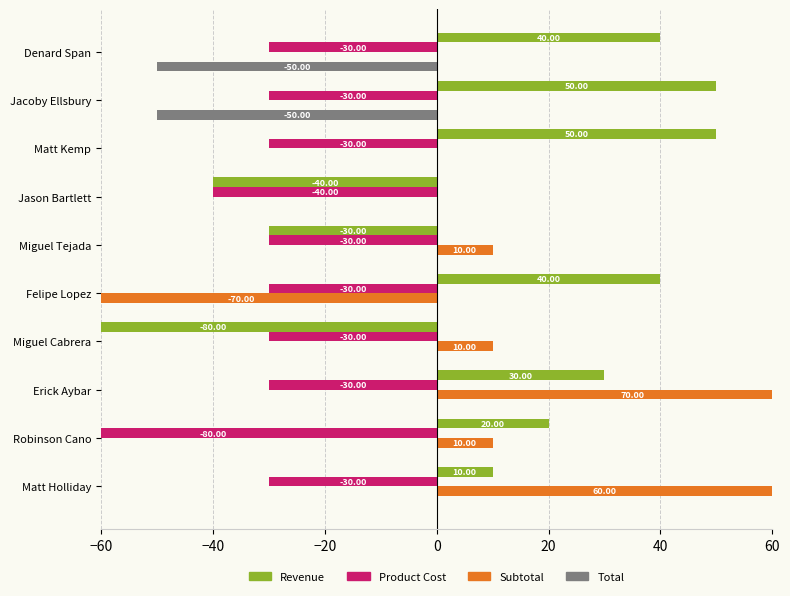

How many values in the Revenue series are below 30?

5